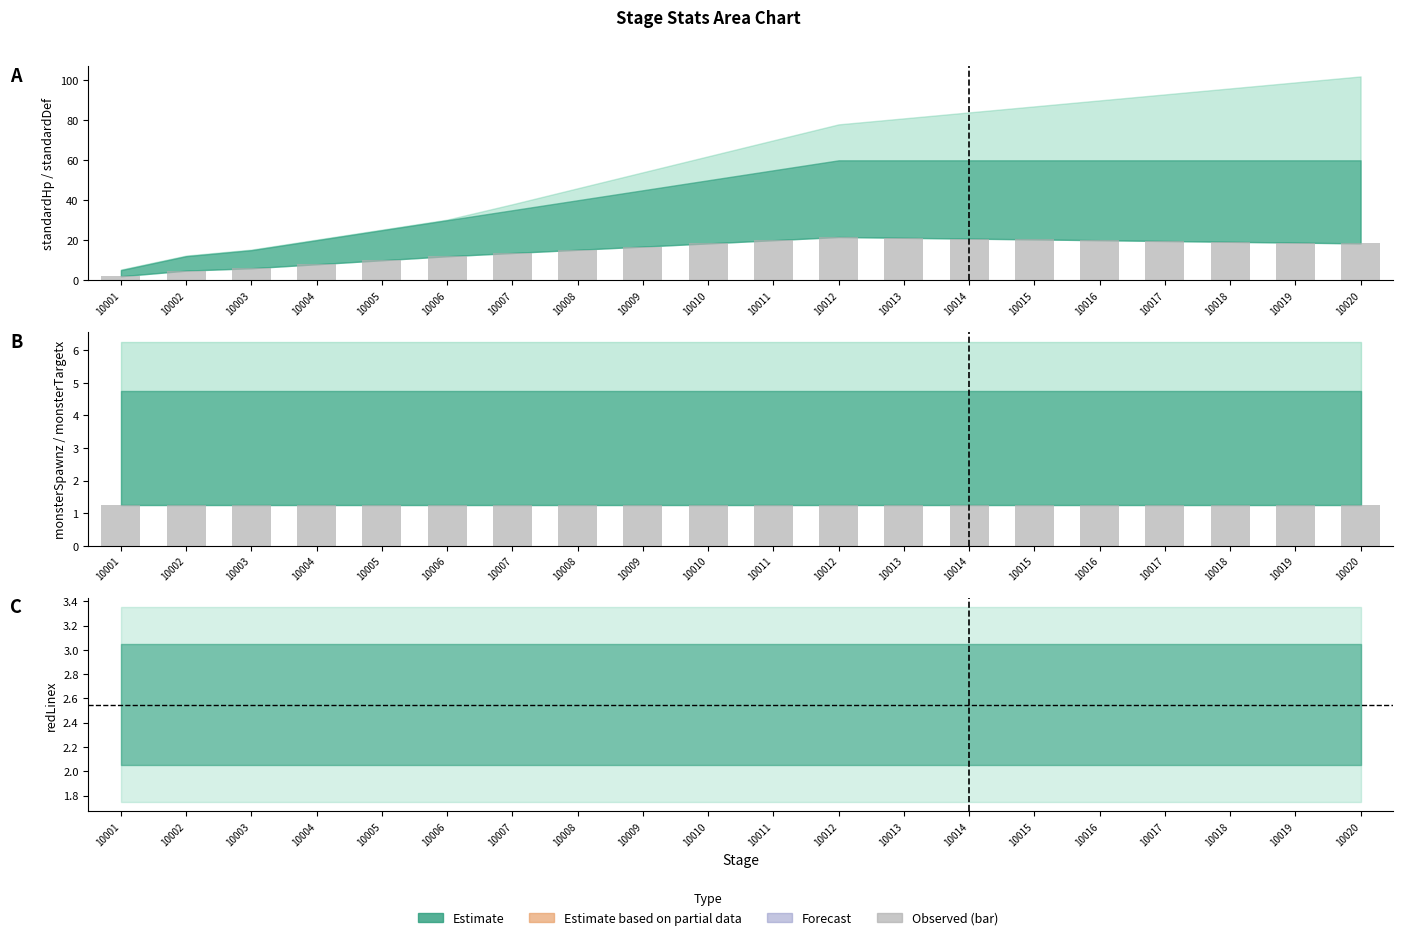

True or false: monsterTargetx has a value of 1.2 at 10010.

True